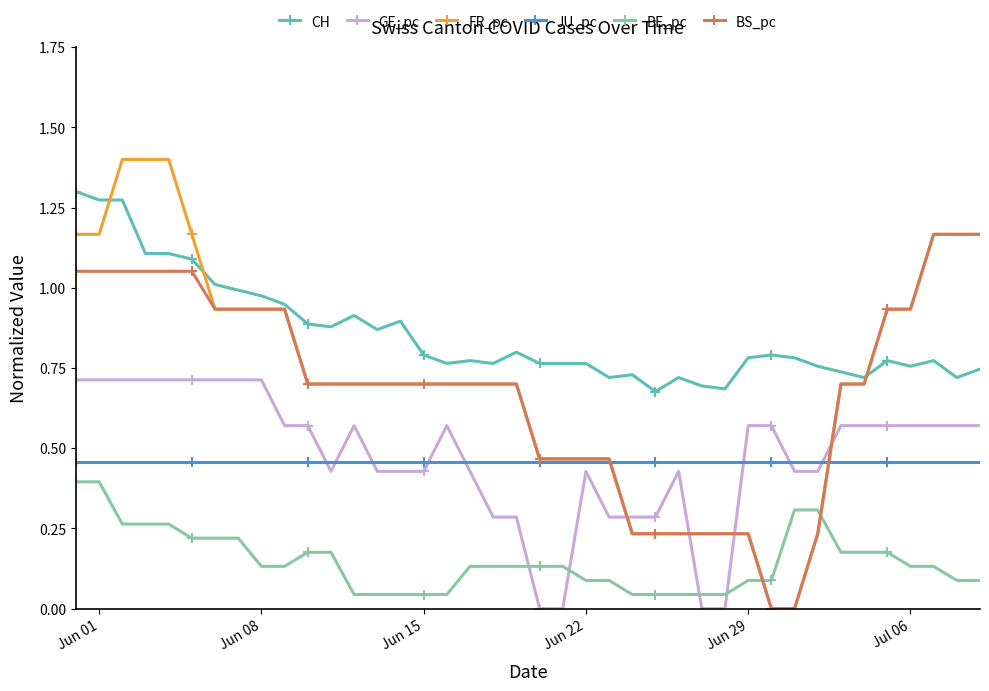

Which series has the largest range (max minus min)?

FR_pc